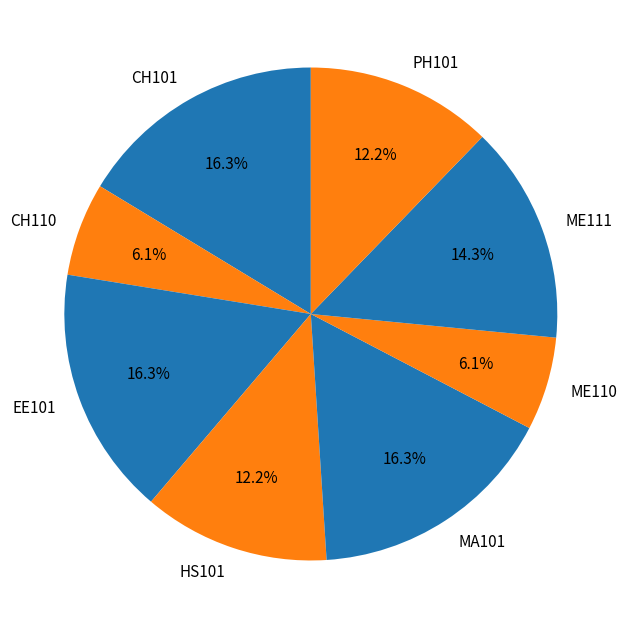

Count the number of slices in the pie.

8